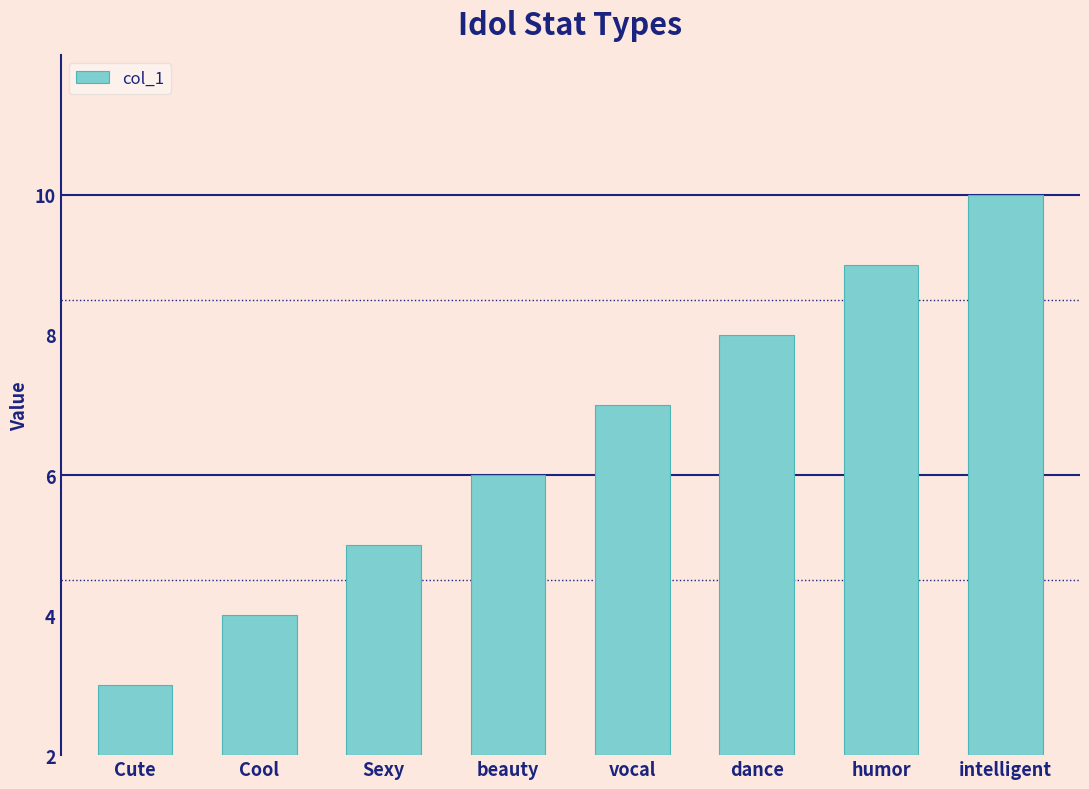

The chart shows a value of 14 at intelligent. True or false?

False